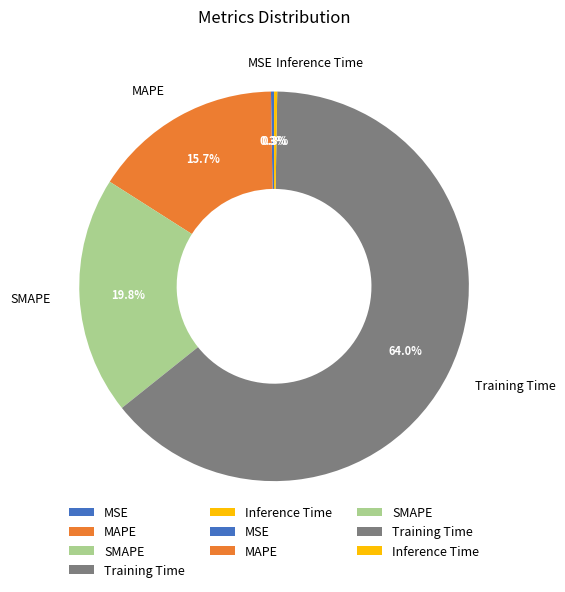

Is the sum of SMAPE and Training Time greater than half?

Yes